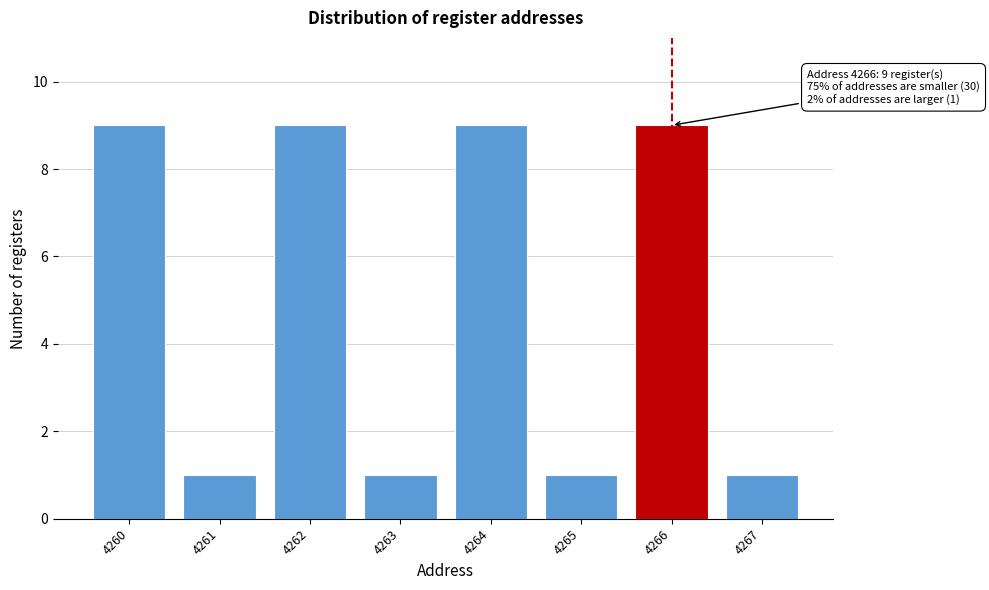

Reading left to right, extract all data points from this chart.

9	1	9	1	9	1	9	1